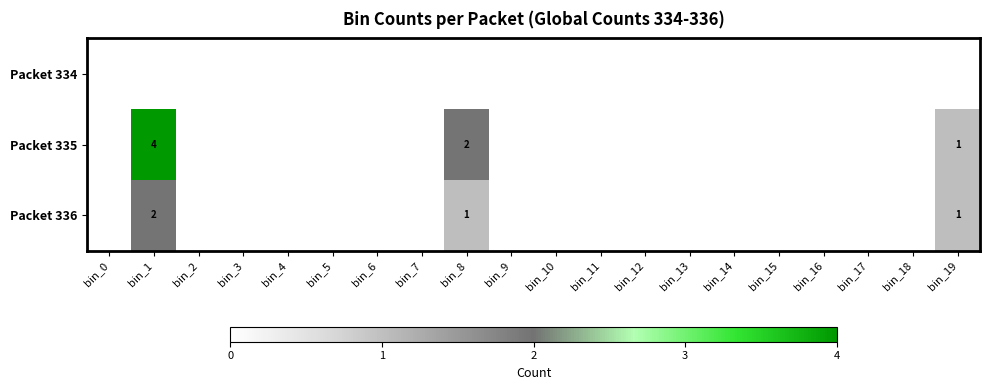

At bin_13, list the series in order from largest to smallest.

Packet 334, Packet 335, Packet 336